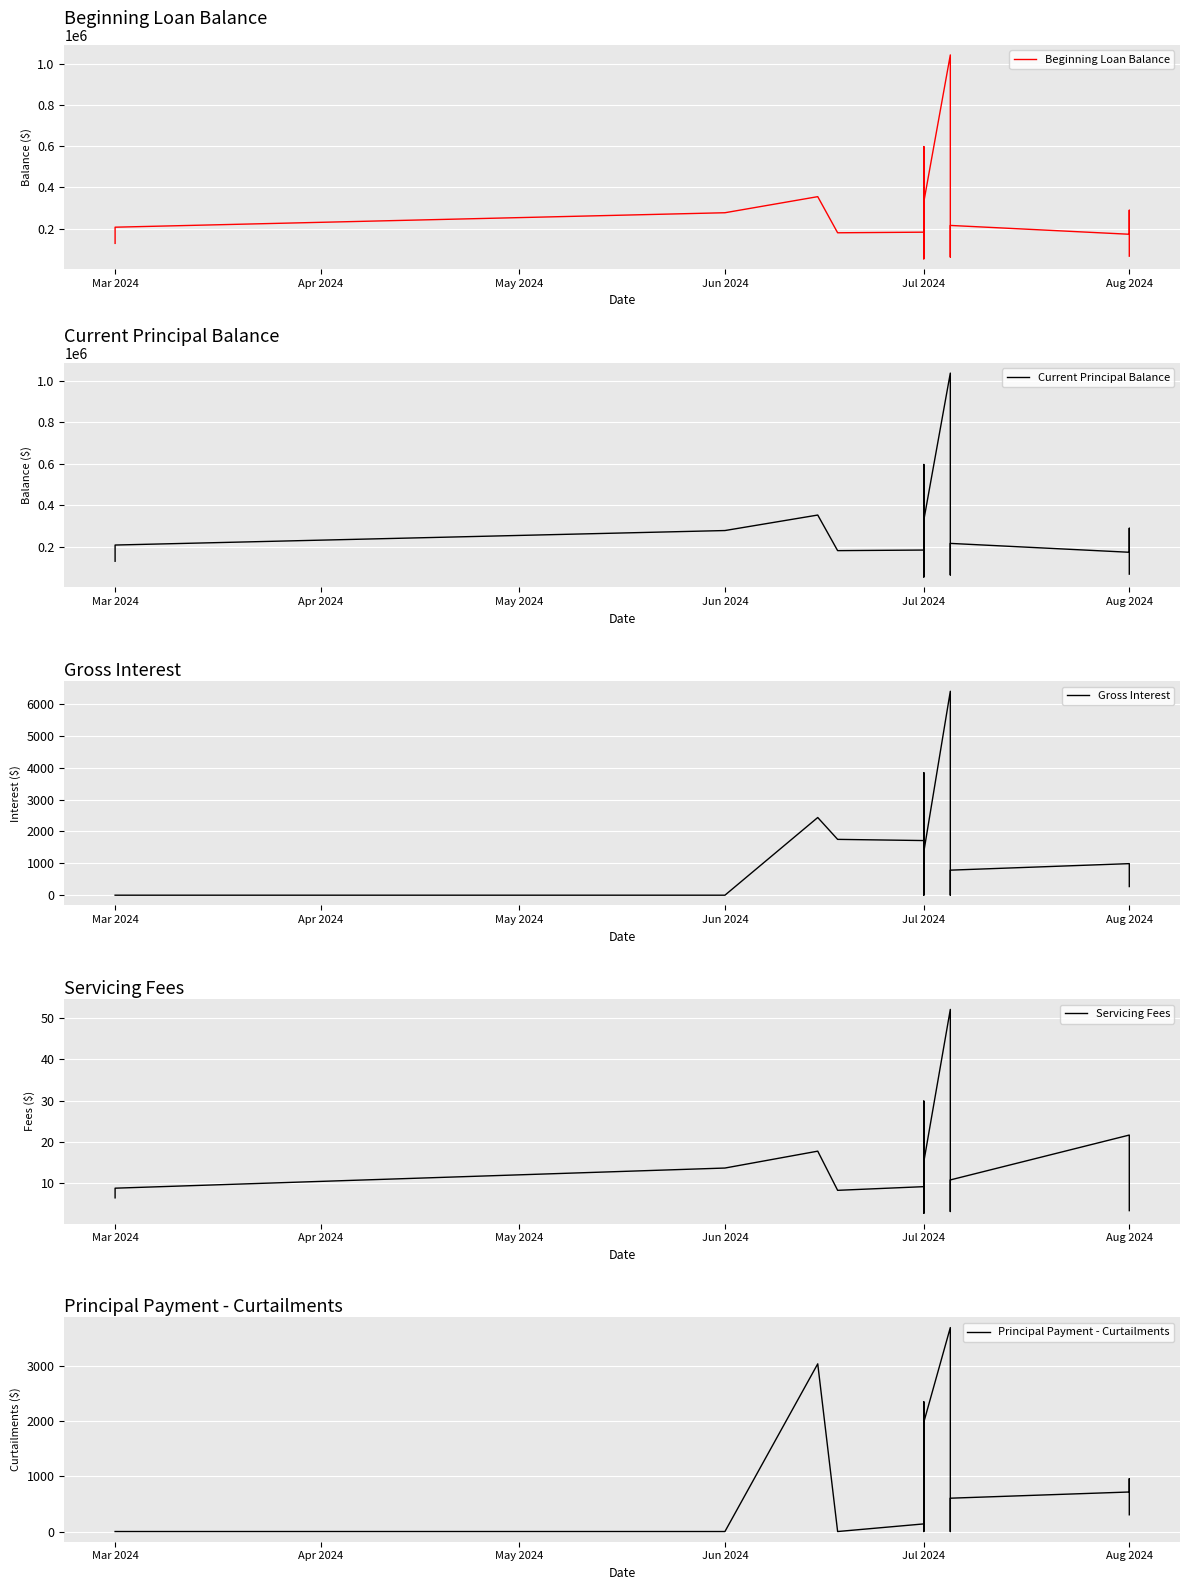

Rank the series by their maximum value, from lowest to highest.

Servicing Fees, Principal Payment - Curtailments, Gross Interest, Current Principal Balance, Beginning Loan Balance